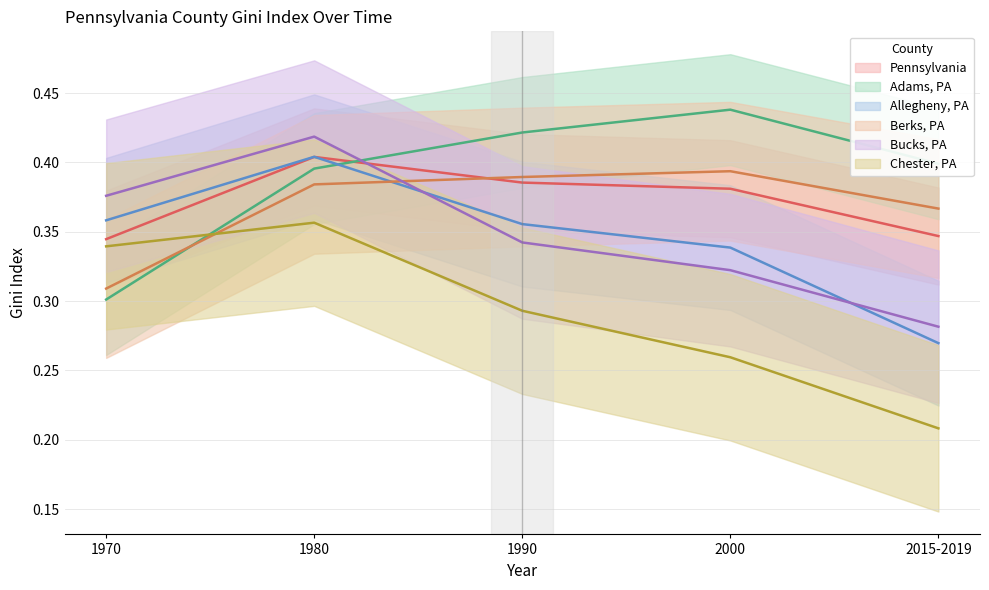

What is the maximum value shown in the chart?

0.4